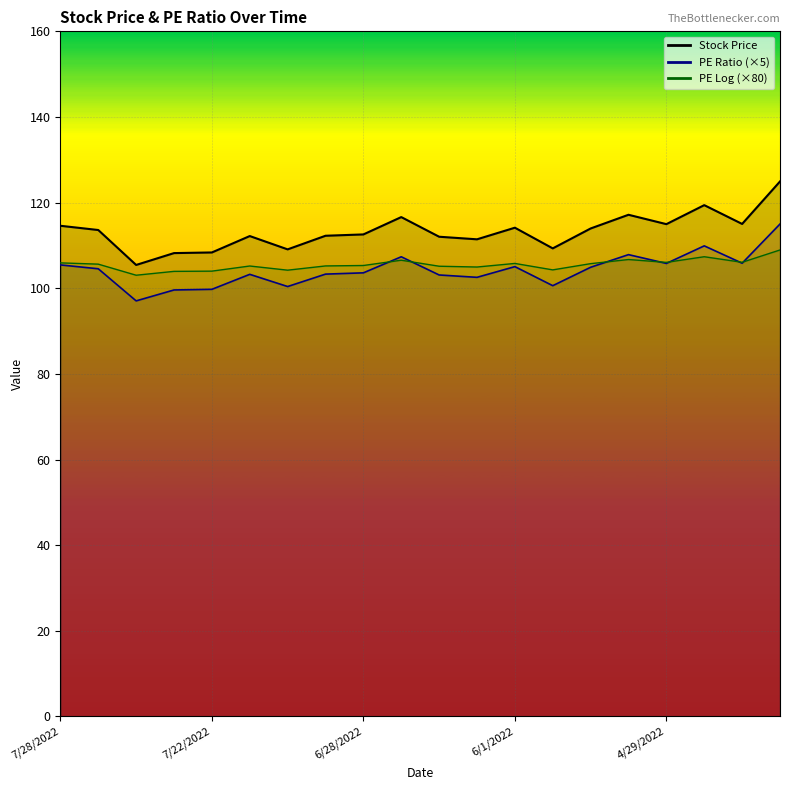

What is the sum of all PE Log values?

2110.1